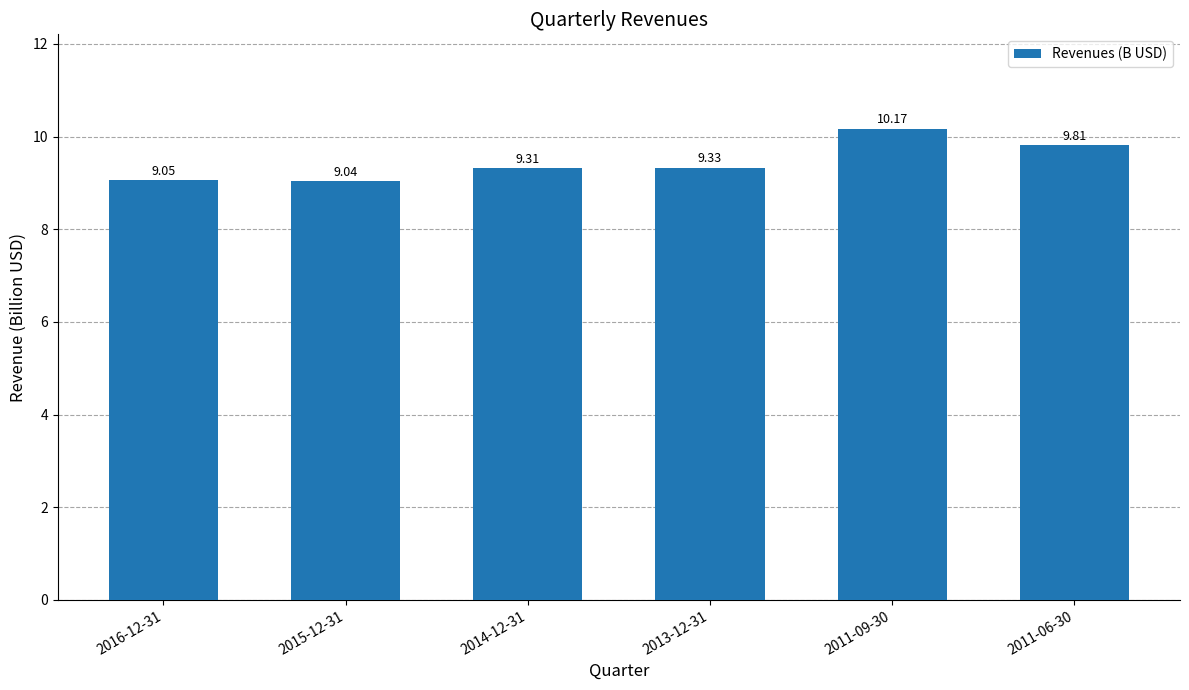

Between 2011-09-30 and 2013-12-31, which is larger?

2011-09-30